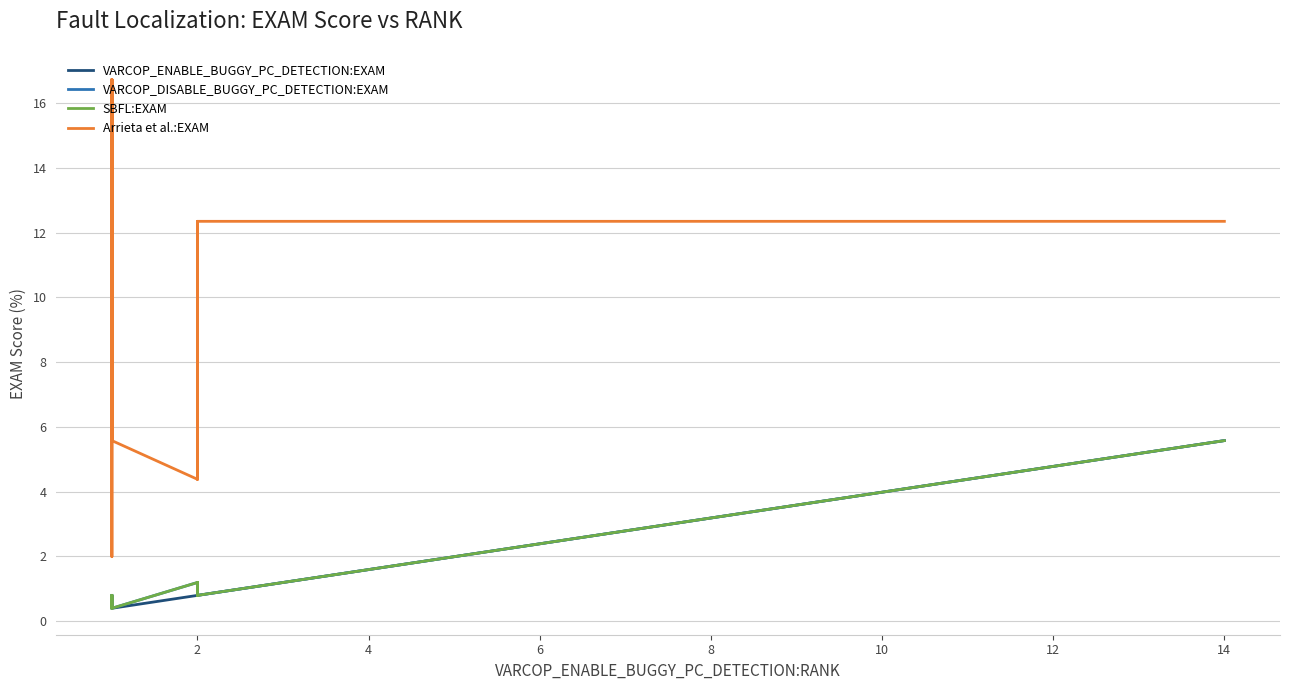

Reading left to right, list all the values displayed in this chart.

VARCOP_ENABLE_BUGGY_PC_DETECTION:EXAM: 0.4	0.4	0.4	0.4	0.4	0.4	0.4	0.4	0.4	0.4	0.4	0.8	0.8	0.8	0.8	0.8	0.8	0.8	0.8	1.2	1.2	1.2	1.2	1.2	1.2	1.2	1.2	1.2	1.2	1.6	1.6	1.6	1.6	2.0	2.0	2.0	2.4	2.8	3.6	5.6
VARCOP_DISABLE_BUGGY_PC_DETECTION:EXAM: 0.8	0.8	0.4	0.4	0.4	0.4	0.8	0.8	0.4	0.4	0.4	1.2	1.2	0.8	0.8	1.2	1.2	0.8	0.8	1.2	1.2	1.2	1.2	1.2	1.2	1.2	1.2	1.2	1.2	1.6	1.6	1.6	1.6	2.0	2.0	2.0	2.4	2.8	3.6	5.6
SBFL:EXAM: 0.8	0.8	0.4	0.4	0.4	0.4	0.8	0.8	0.4	0.4	0.4	1.2	1.2	0.8	0.8	1.2	1.2	0.8	0.8	1.2	1.2	1.2	1.2	1.2	1.2	1.2	1.2	1.2	1.2	1.6	1.6	1.6	1.6	2.0	2.0	2.0	2.4	2.8	3.6	5.6
Arrieta et al.:EXAM: 5.6	12.4	2.0	12.4	12.4	12.4	16.7	12.4	16.7	12.4	5.6	4.4	12.4	12.4	12.4	4.4	5.6	12.4	12.4	12.4	12.4	12.4	12.4	12.4	12.4	12.4	12.4	12.4	12.4	12.4	12.4	12.4	12.4	12.4	12.4	12.4	12.4	12.4	12.4	12.4